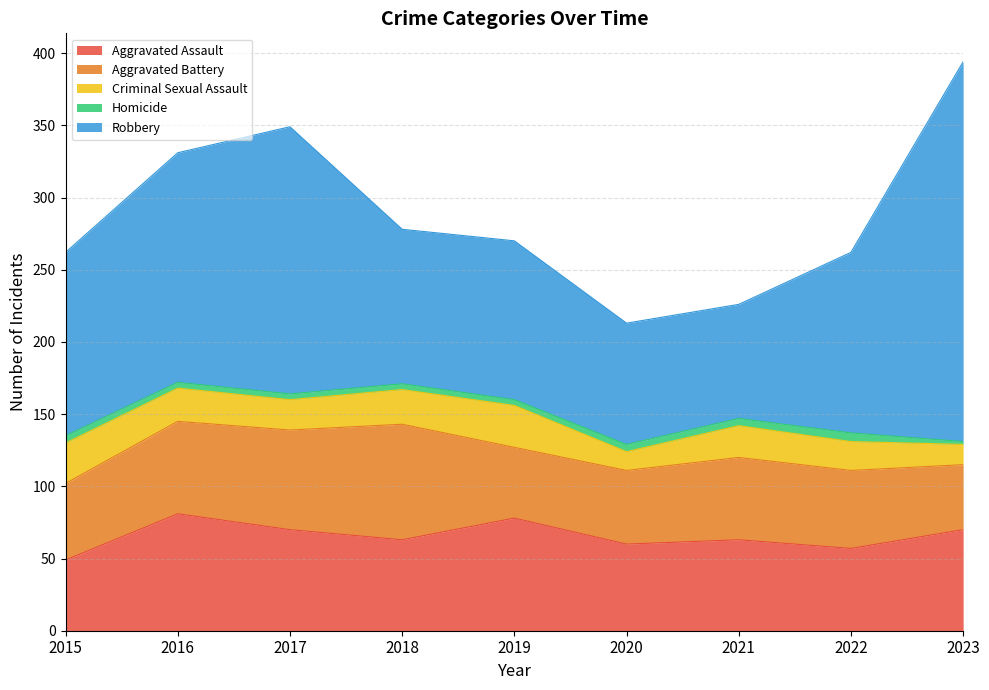

At which label does Criminal Sexual Assault first exceed 22?

2015